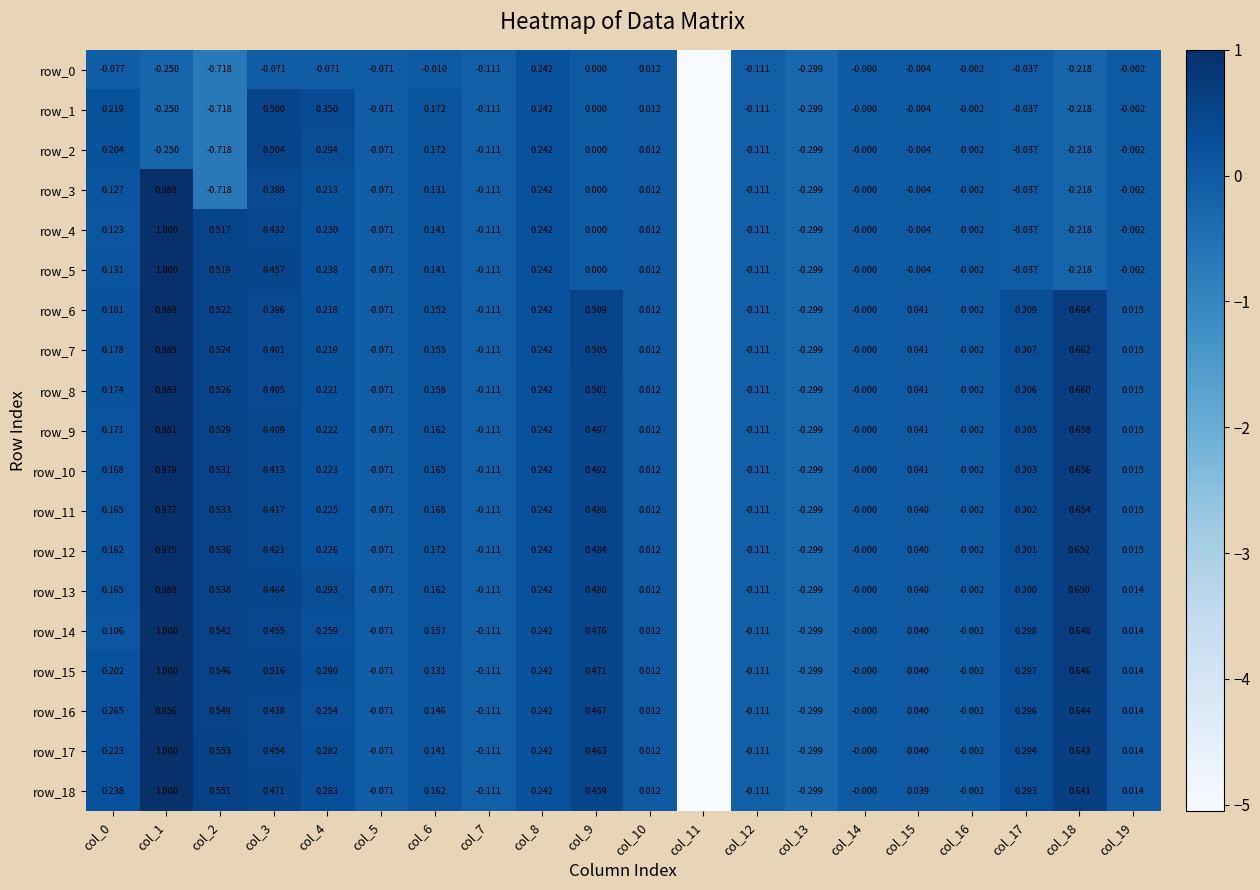

Is the value of row_14 at col_3 greater than the value of row_12 at col_18?

No